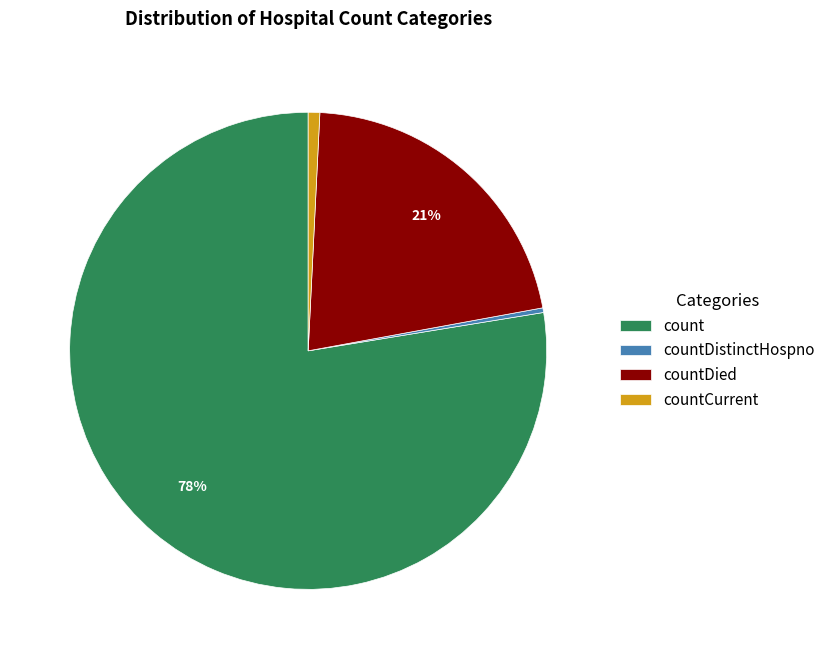

What is the largest slice in the pie chart?

count